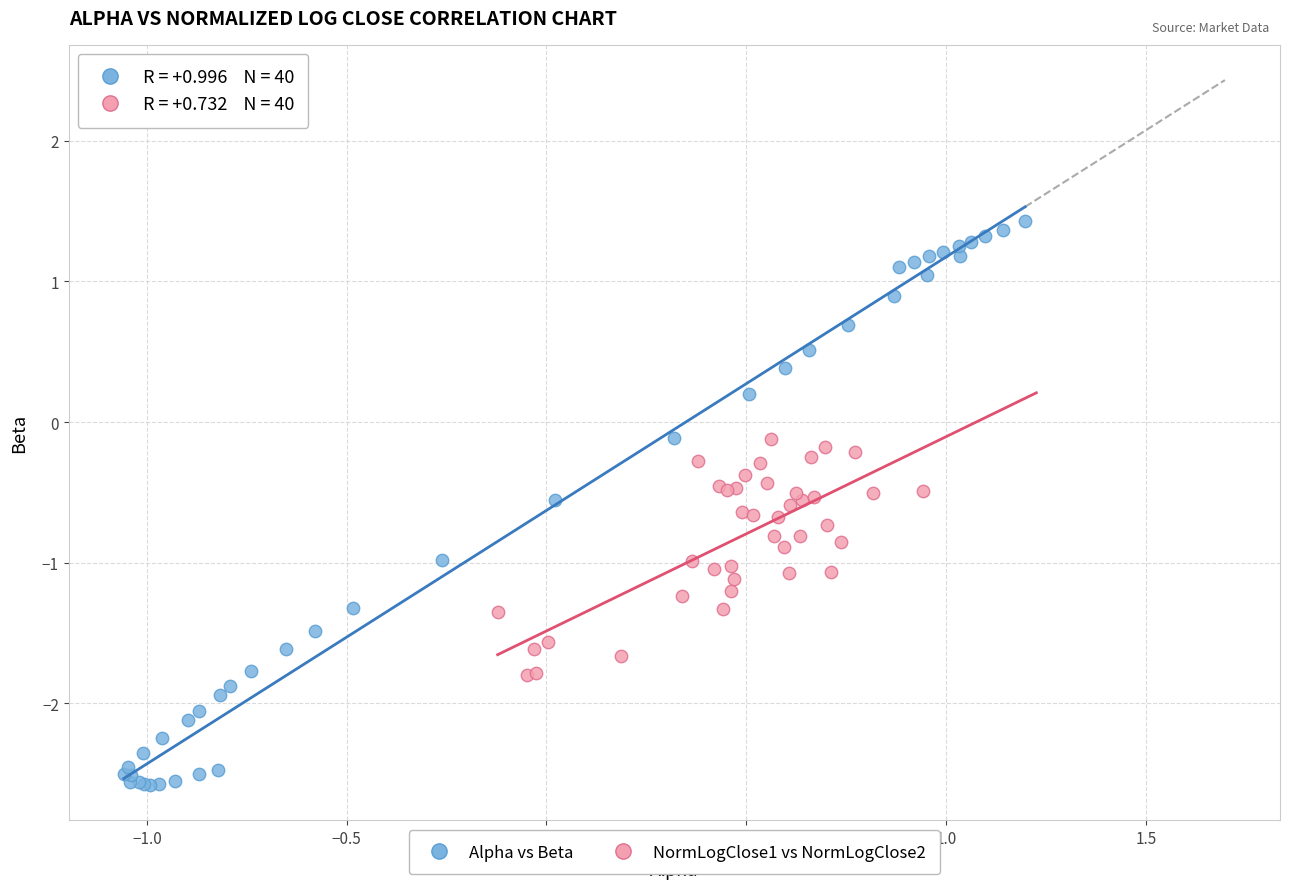

Which series has the largest Y range (max minus min)?

Alpha vs Beta